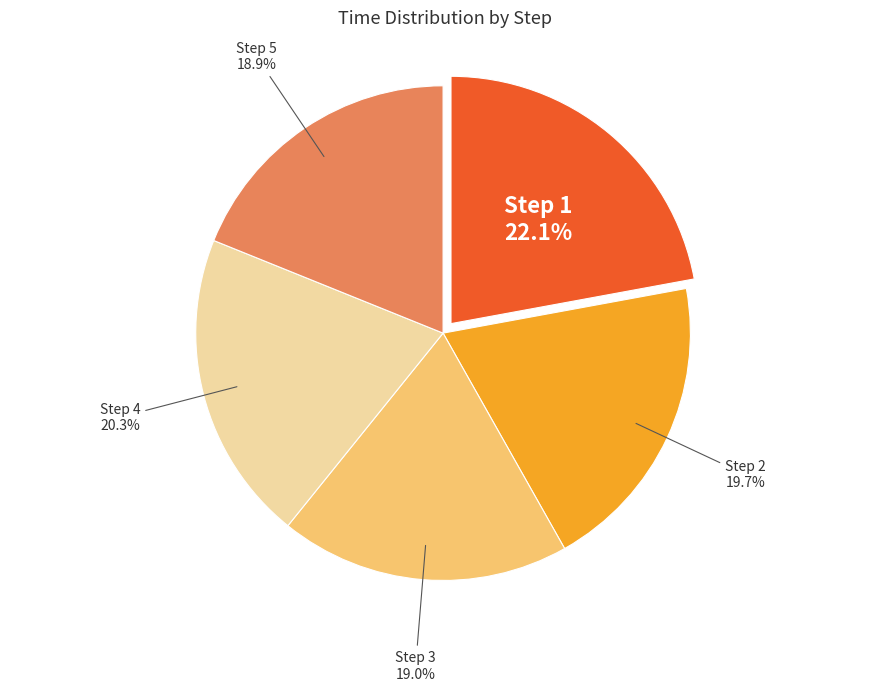

What portion of the pie excludes Step 3?

81.0%